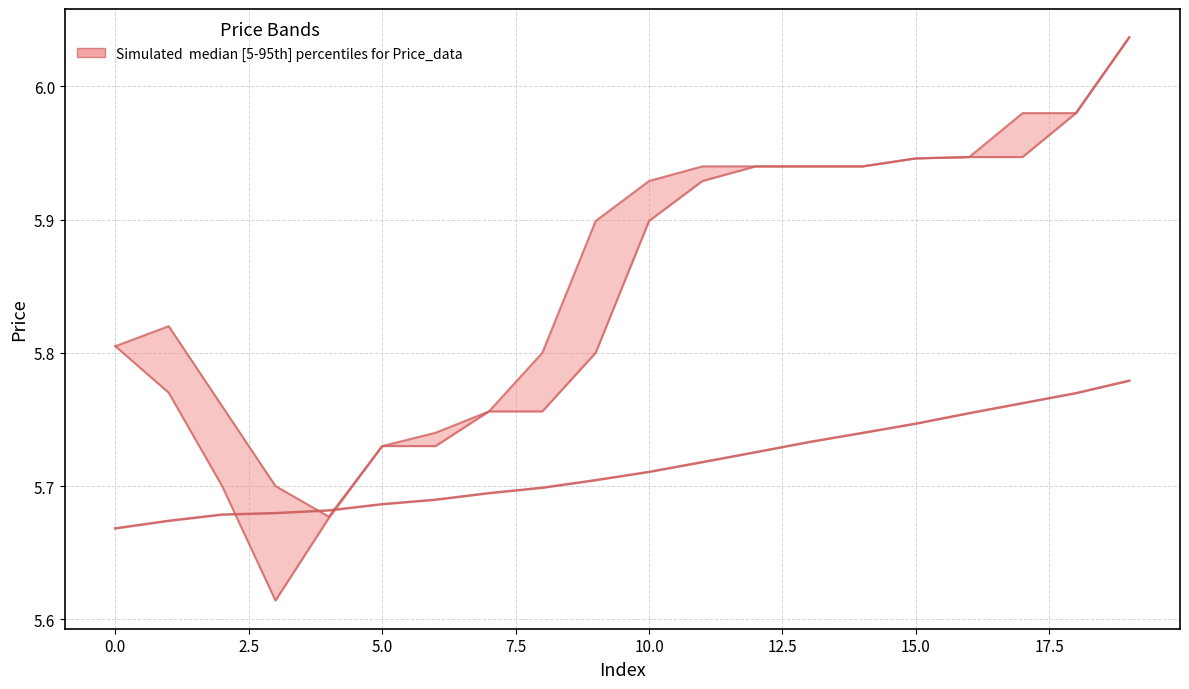

Is the value of MA60 at 5.0 greater than the value of high at 2.5?

No